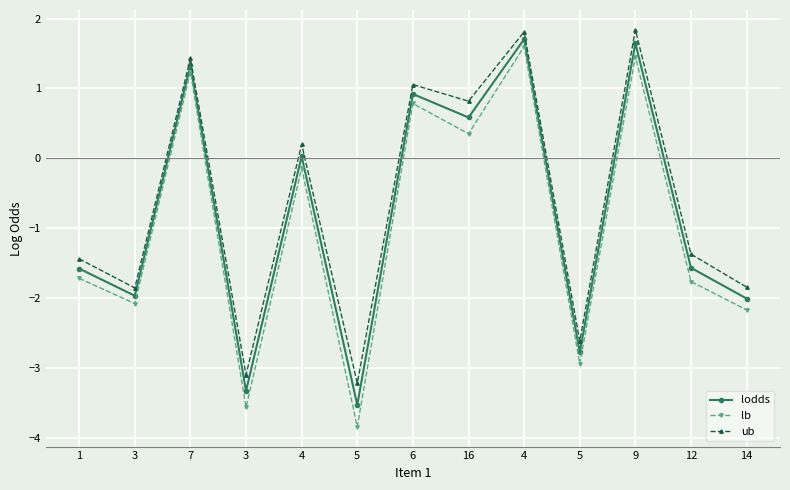

How many categories are shown in the chart?

13